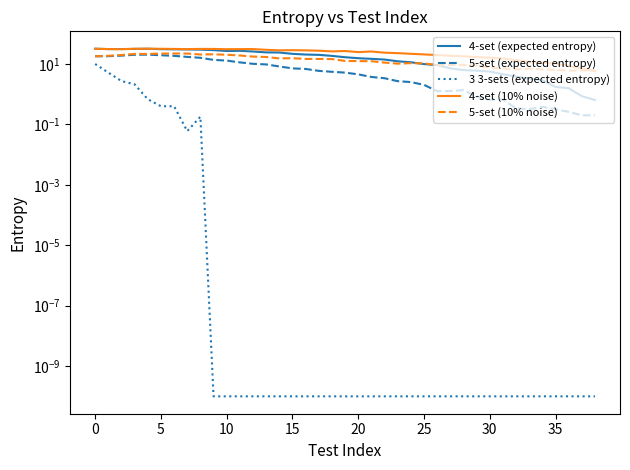

Reading right to left, extract all data points from this chart.

4-set (expected entropy): 0.6	0.9	1.6	1.7	2.9	3.3	3.8	4.6	5.6	6.0	6.3	7.2	9.2	9.9	11.4	12.3	14.0	14.8	15.5	16.7	18.6	20.1	20.6	21.7	24.0	24.2	25.9	27.3	26.9	28.7	29.8	30.3	30.5	31.0	32.0	31.5	31.2	31.1	32.0
5-set (expected entropy): 0.2	0.2	0.3	0.3	0.4	0.3	0.3	0.7	0.7	0.8	1.4	1.3	1.3	2.0	2.5	2.7	3.4	3.7	4.5	5.2	5.5	5.9	6.9	7.2	8.3	9.7	10.1	11.3	13.0	13.7	16.0	17.2	18.6	19.5	20.4	20.2	18.9	18.1	18.0
3 3-sets (expected entropy): 0.0	0.0	0.0	0.0	0.0	0.0	0.0	0.0	0.0	0.0	0.0	0.0	0.0	0.0	0.0	0.0	0.0	0.0	0.0	0.0	0.0	0.0	0.0	0.0	0.0	0.0	0.0	0.0	0.0	0.0	0.2	0.1	0.4	0.4	0.7	2.1	2.7	5.2	10.0
4-set (10% noise): 5.8	7.2	8.5	10.4	11.0	11.9	13.5	15.0	16.2	16.9	18.0	18.8	19.7	20.8	21.7	22.9	23.7	26.0	24.8	26.9	26.1	27.6	28.2	28.6	28.3	29.5	31.2	31.1	30.9	31.5	31.6	31.1	31.5	31.9	32.0	31.9	30.9	31.1	32.0
5-set (10% noise): 6.2	6.2	6.0	6.4	6.6	7.0	6.7	7.2	7.5	8.9	9.2	9.3	9.2	10.4	10.7	10.3	11.1	12.4	12.5	12.6	14.6	14.7	14.7	15.5	15.3	17.1	17.6	19.1	20.2	20.9	20.6	22.2	22.2	22.1	21.5	21.5	19.9	18.7	18.0